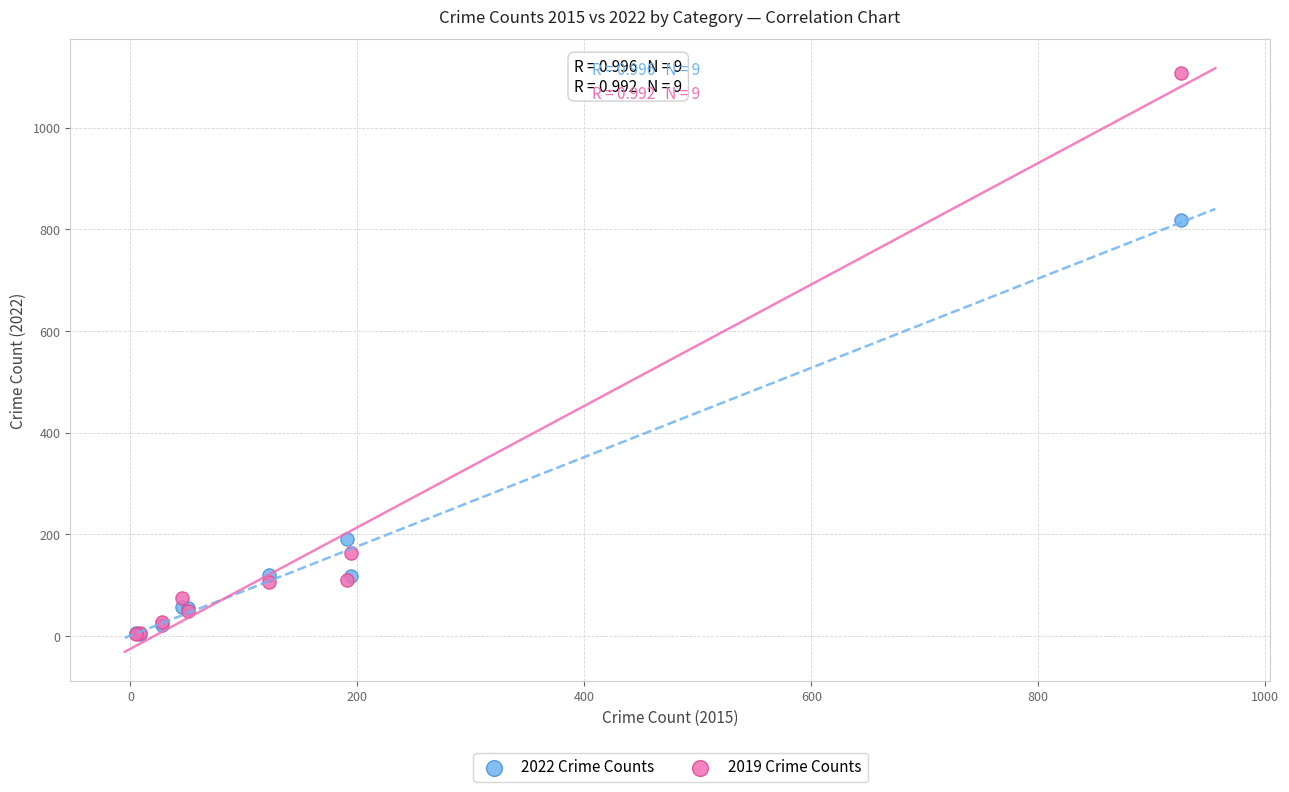

In the 2022 Crime Counts series, what Y value is closest to 410?

191